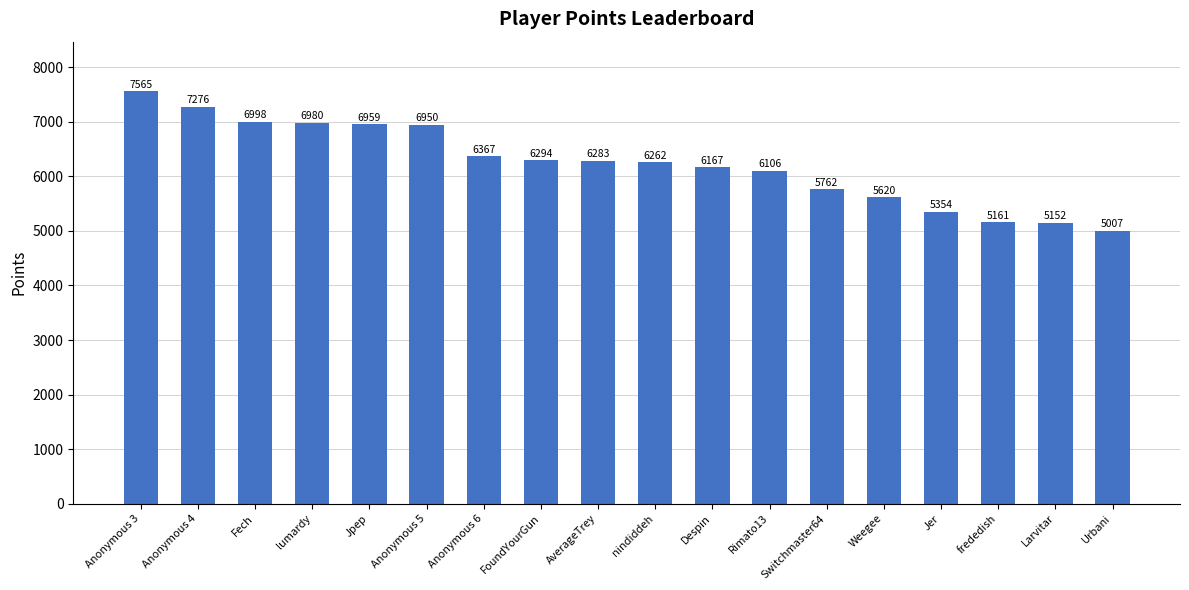

How many bars are there in total?

18